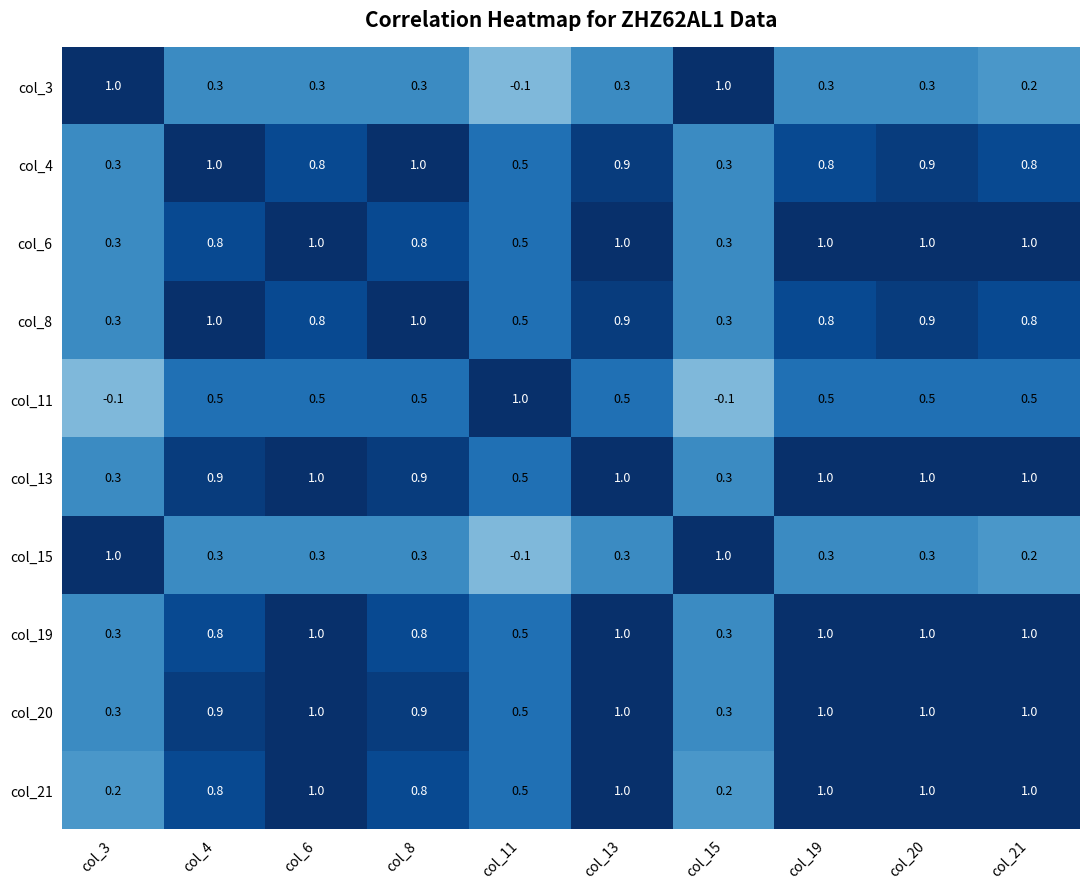

At how many categories does at least one series exceed 0?

10